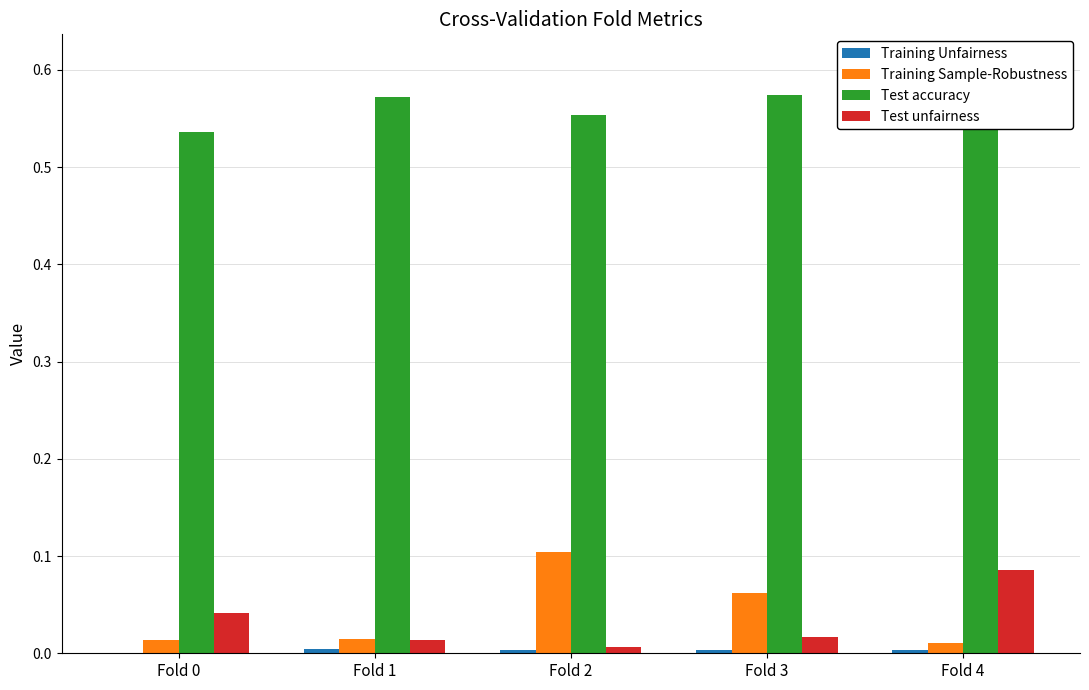

What is the highest value of the Test unfairness series?

0.1